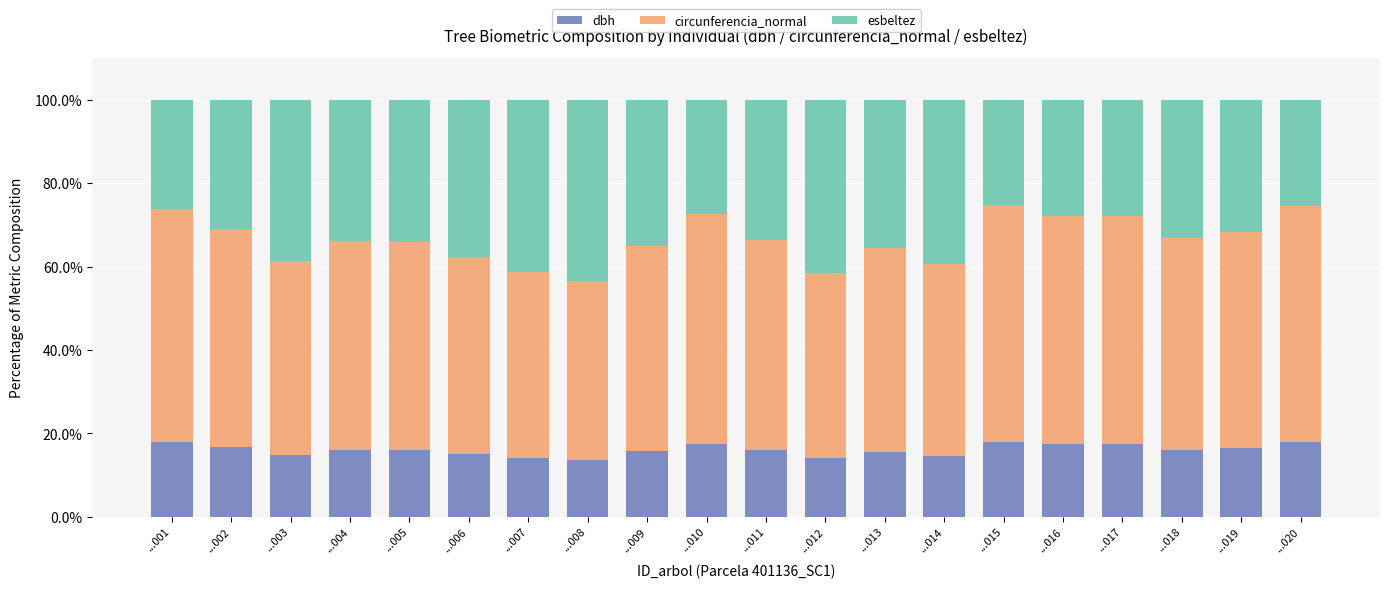

Is it true that dbh equals 15.1 at ...006?

True